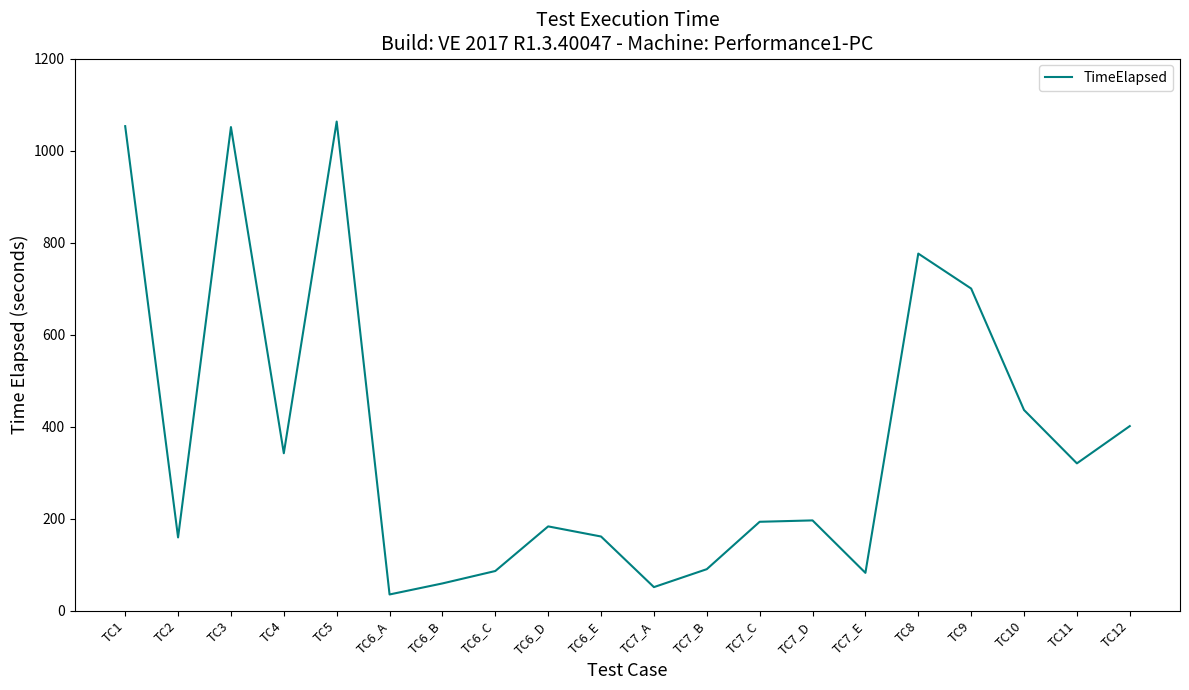

What is the difference between the second highest and minimum values?

1018